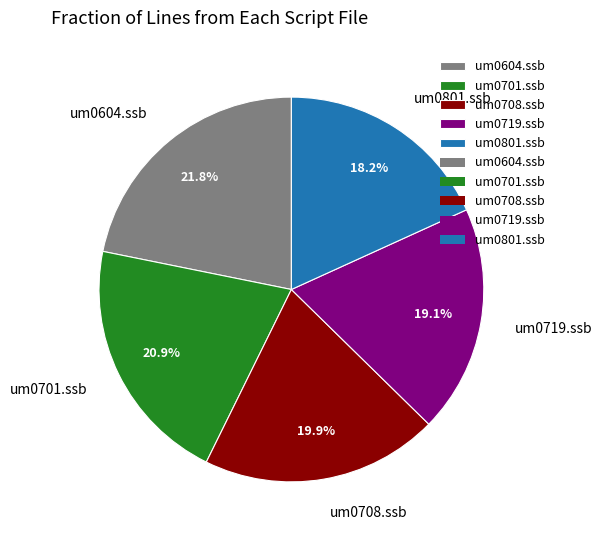

True or false: um0701.ssb accounts for 21% of the total.

True